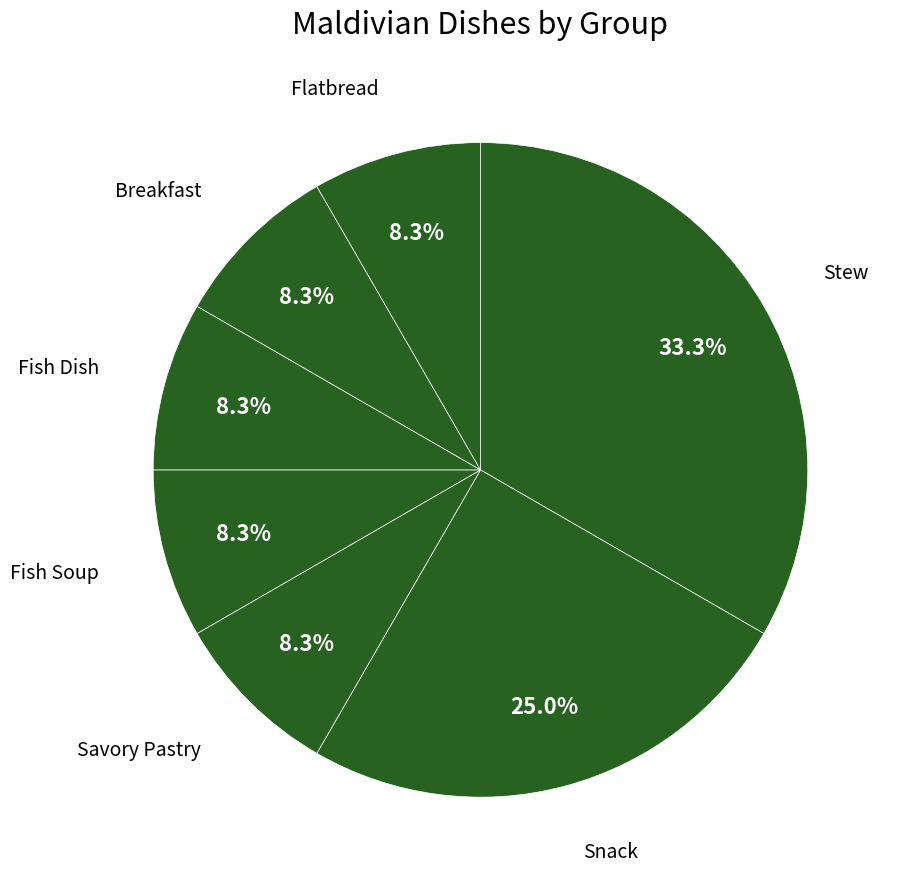

Which slice is the largest?

Stew